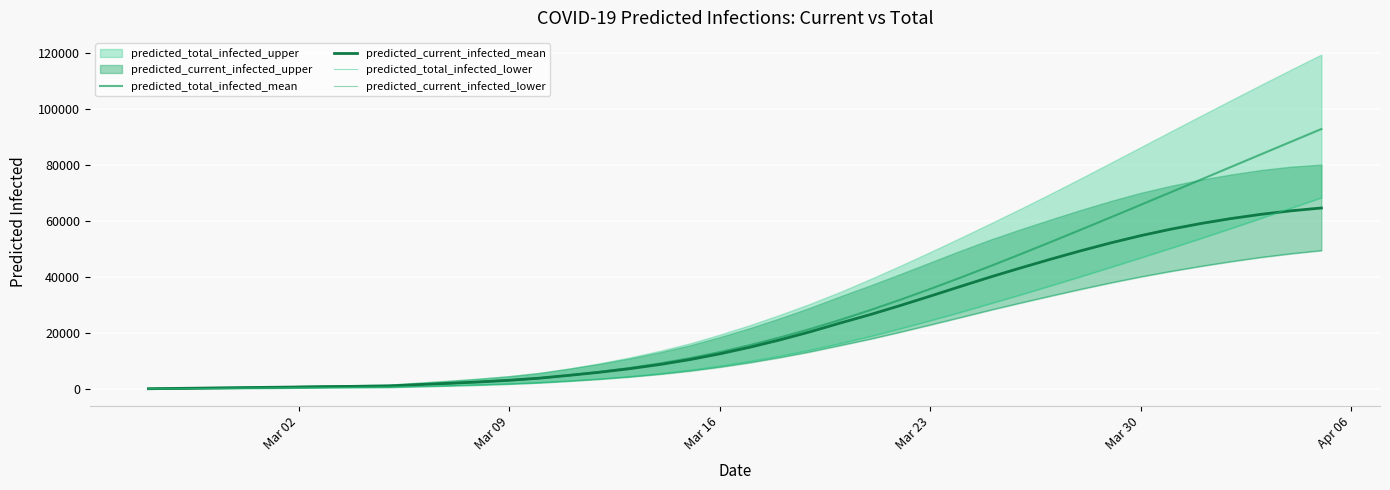

Which series has the widest spread of values?

predicted_total_infected_mean